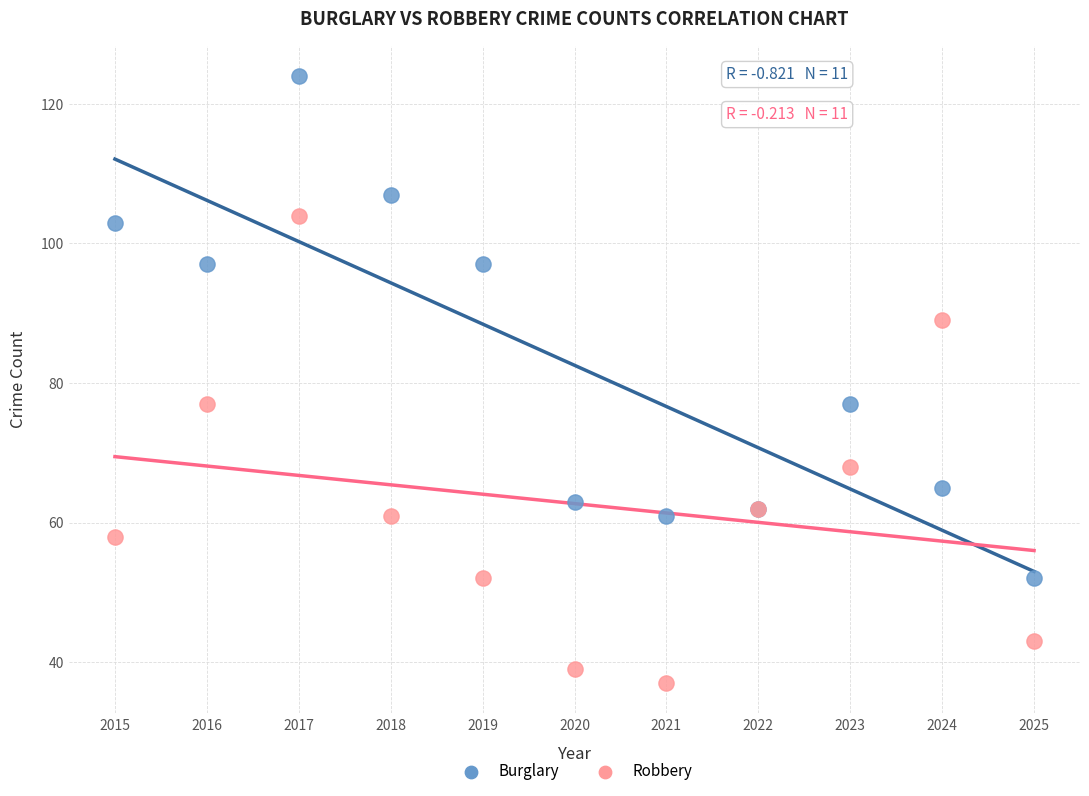

Which series reaches the maximum Y coordinate?

Burglary